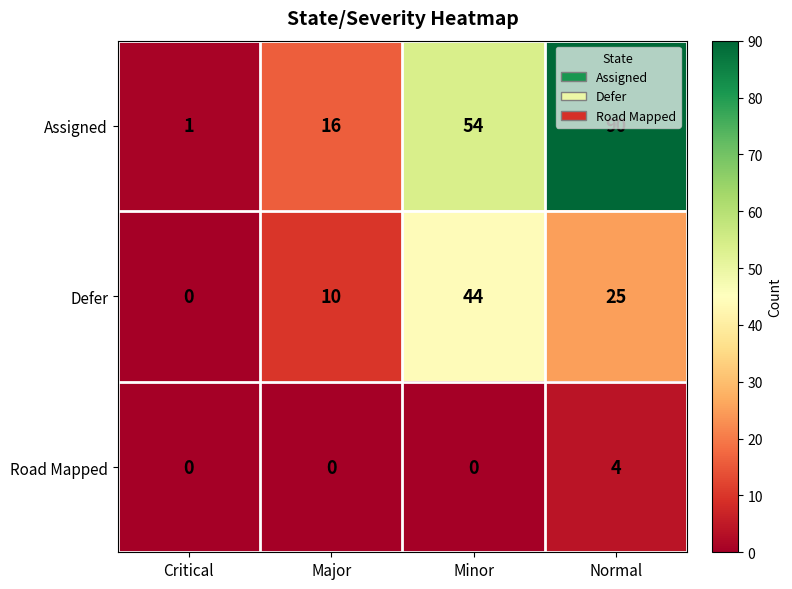

What is the average value of the Assigned series?

40